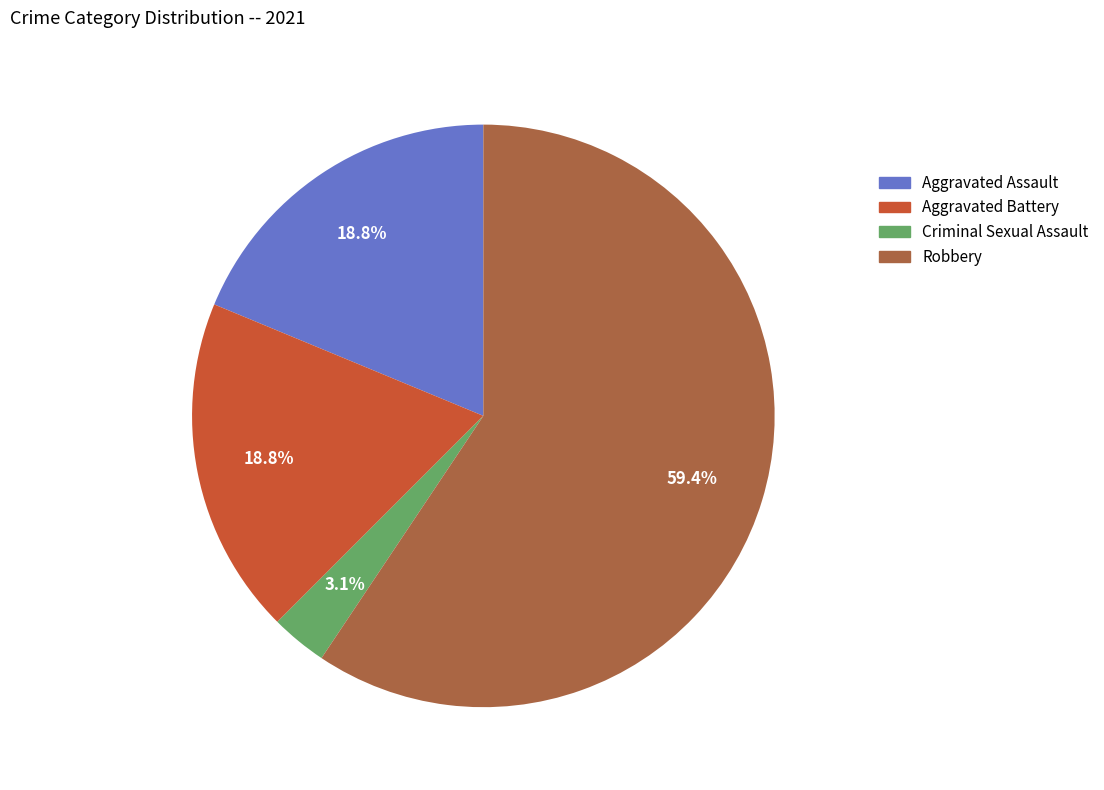

Is there any slice that represents more than half of the pie?

Yes